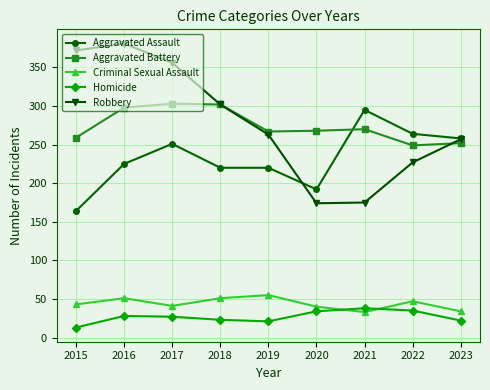

At which category does Robbery reach its first local peak?

2016